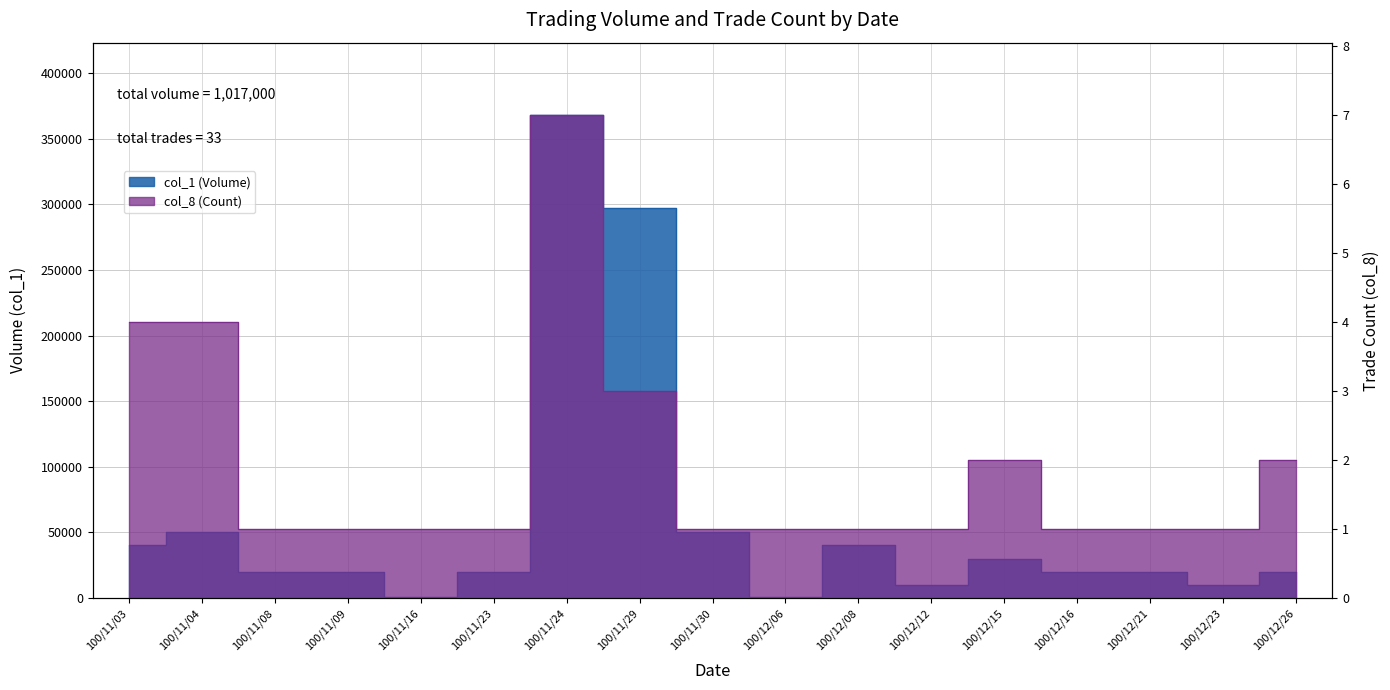

True or false: col_1 (Volume) and col_8 (Count) cross at least once.

False